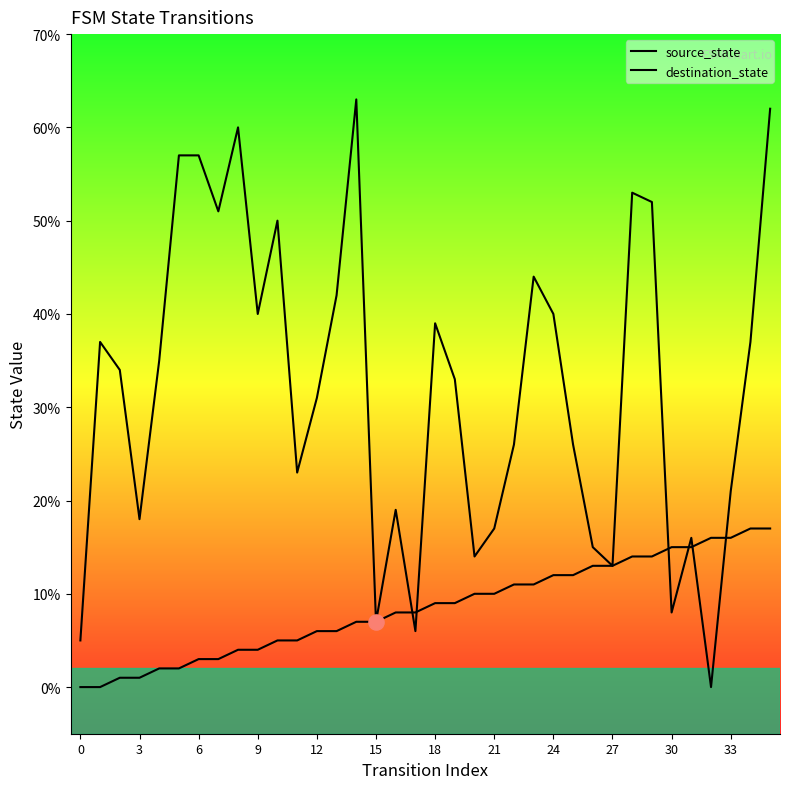

At which category is the sum across all series the highest?

35